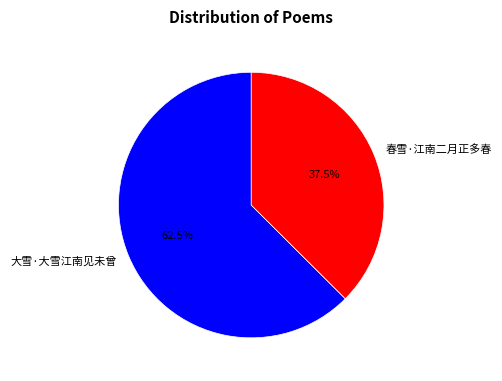

How many slices are in this pie chart?

2